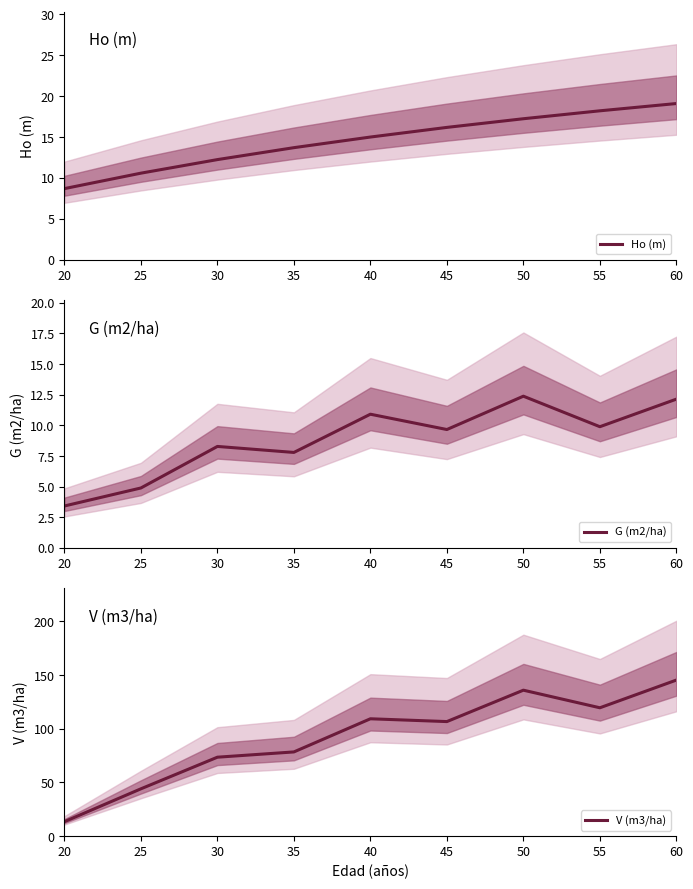

At how many categories does at least one series exceed 114?

3